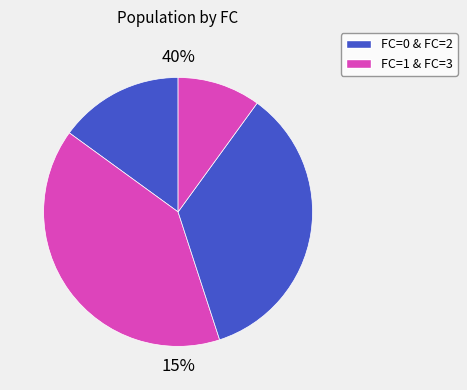

What is the smallest slice in the pie chart?

3